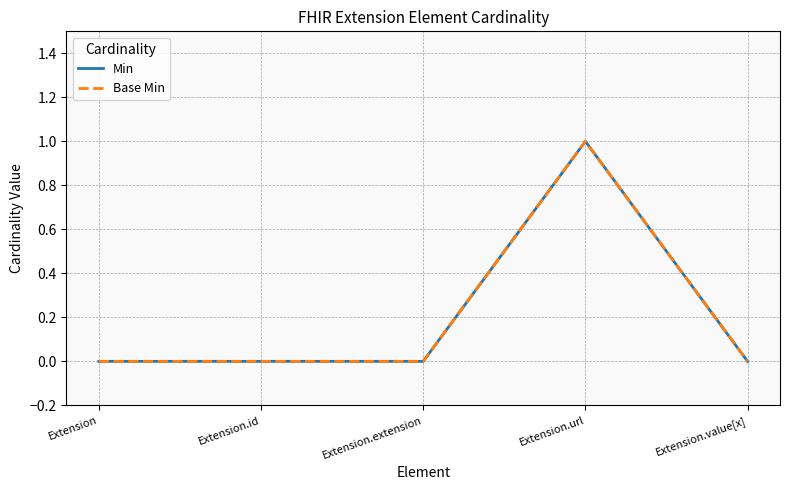

Is this an area chart (filled region under the line)?

No